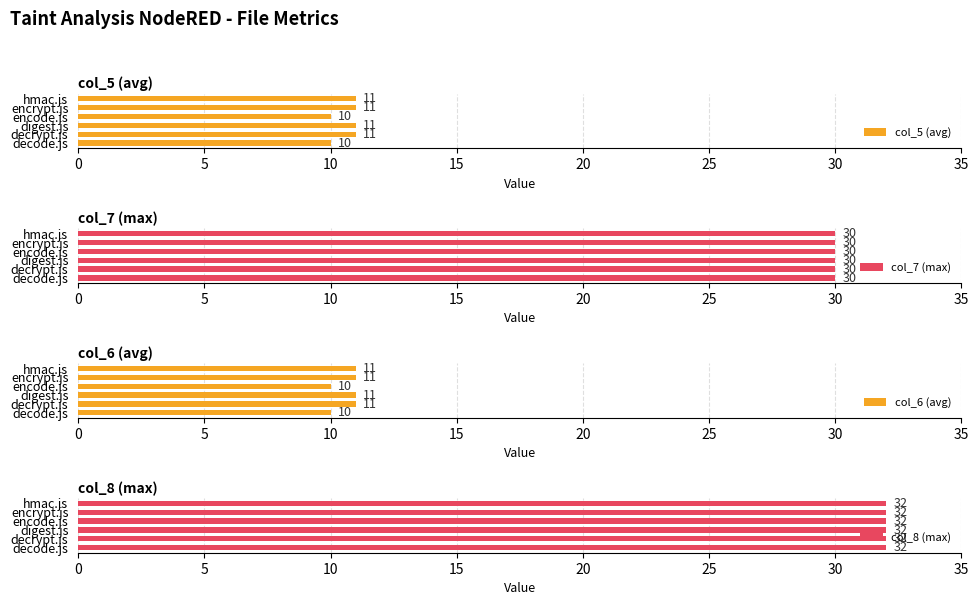

What is the highest value of the col_5 (avg) series?

11